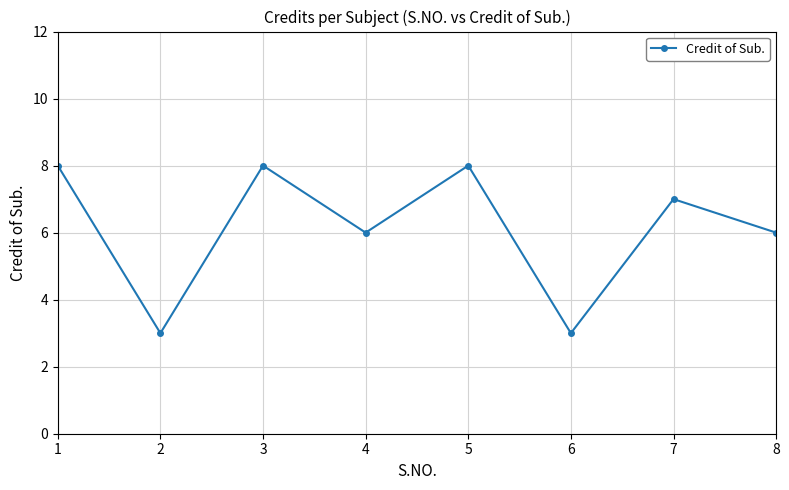

Does the chart have visible grid lines?

Yes